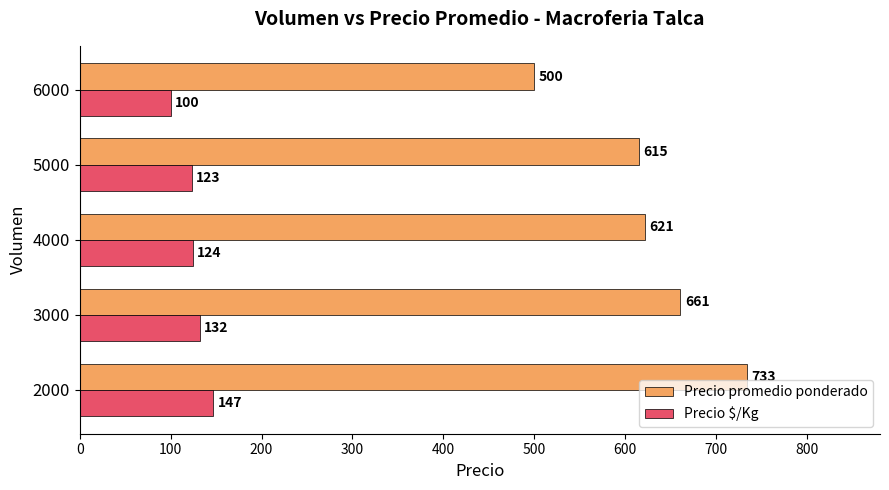

What are all the series names shown in the legend?

Precio promedio ponderado, Precio $/Kg